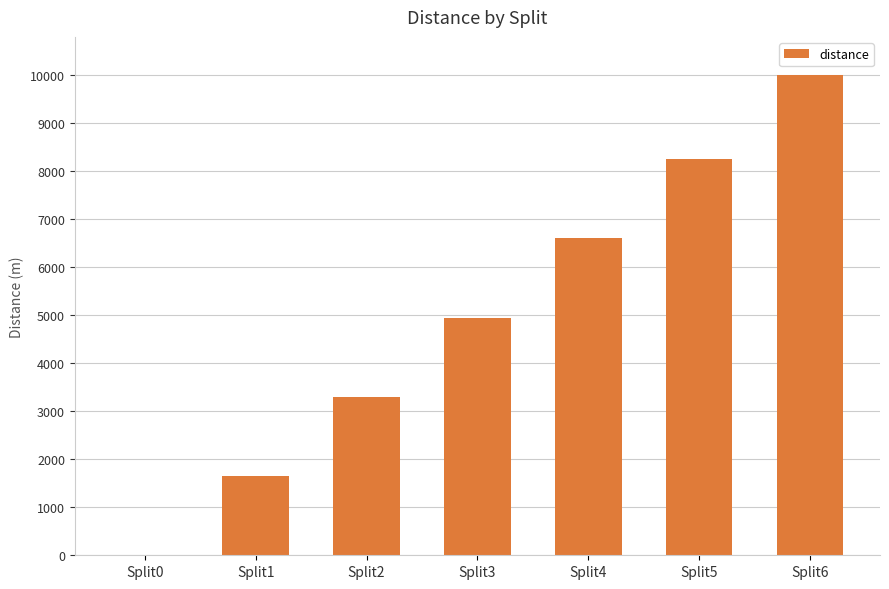

Is it true that the value at Split2 is 3300?

True